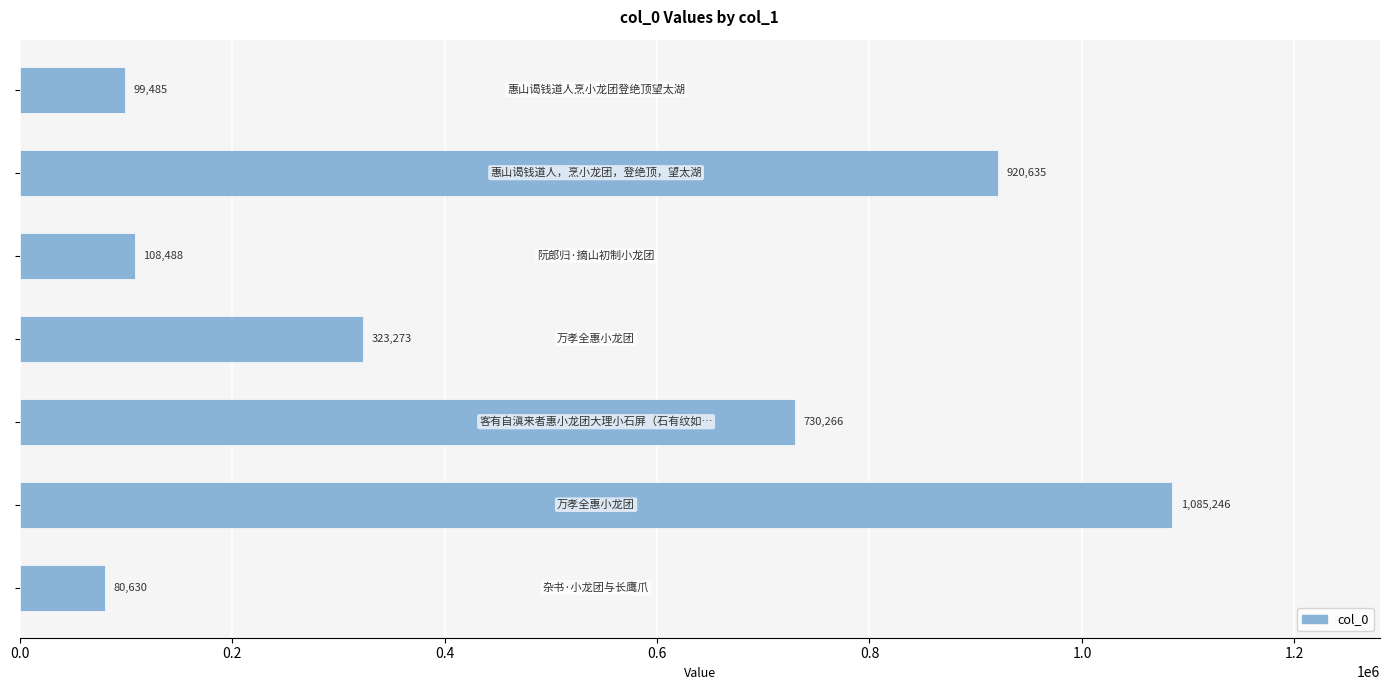

What is the minimum value shown in the chart?

80630